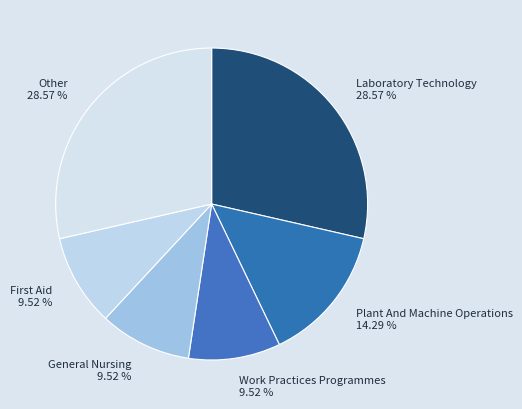

Do Other and Plant And Machine Operations together represent more than half of the pie?

No